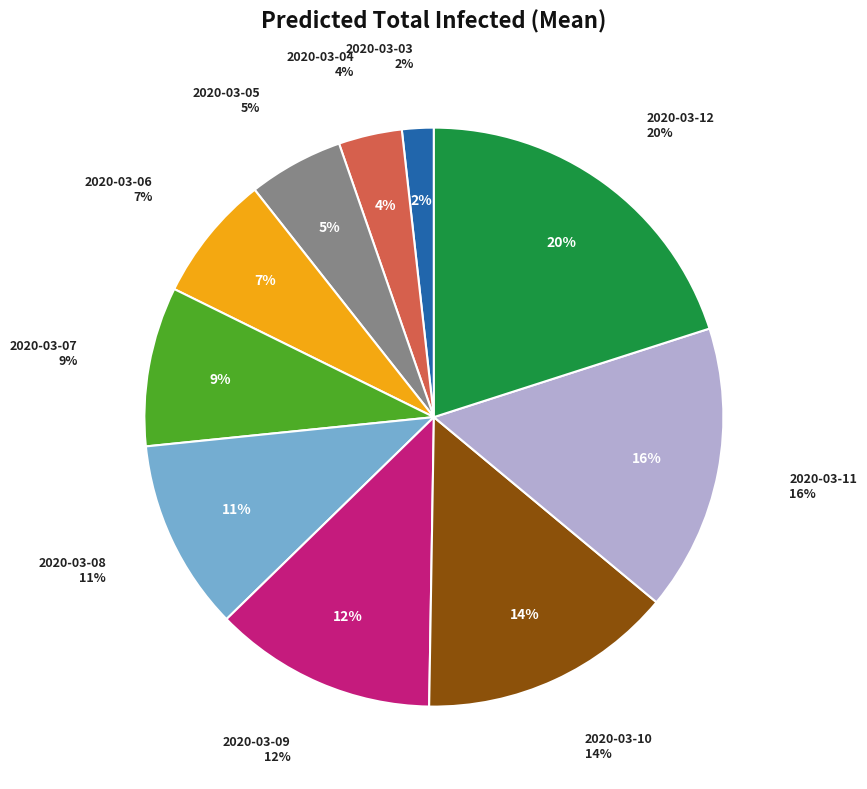

Does 2020-03-11 represent more than half of the total?

No